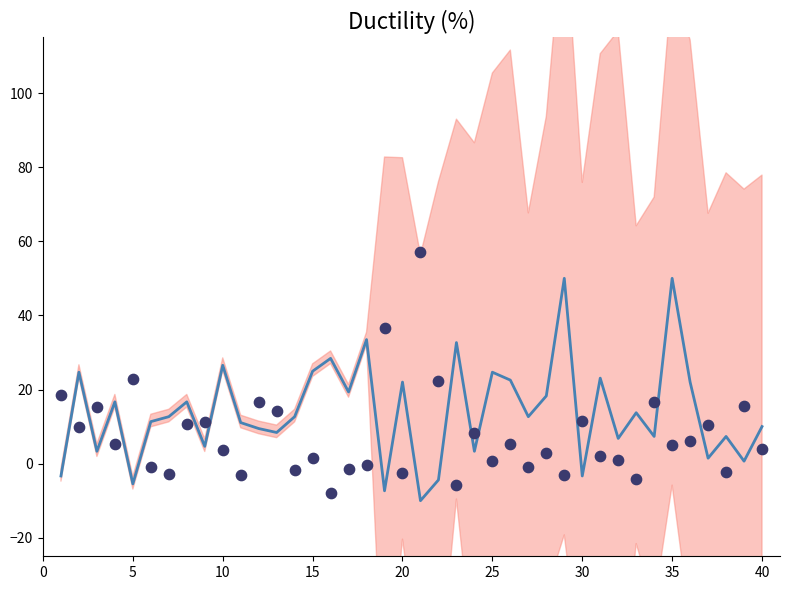

Is the value of Odd_A_FT at 22 greater than the value of Odd_H_FT at 10?

No